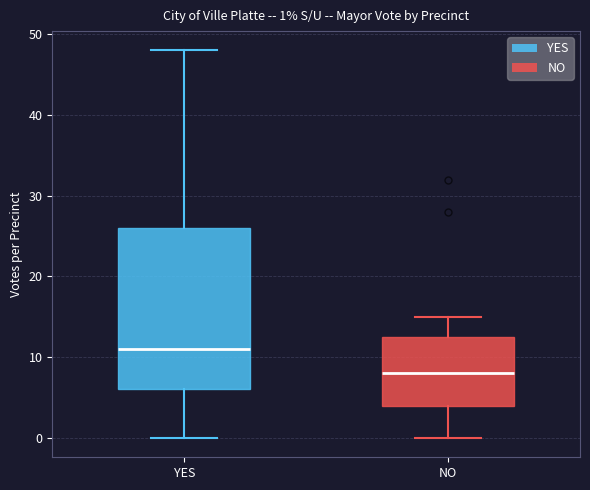

Which box is the tallest, from its lower edge to its upper edge?

YES